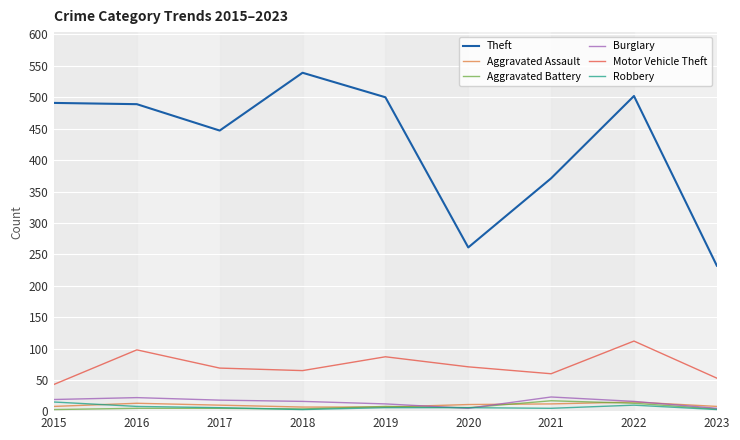

Which series has the widest spread of values?

Theft